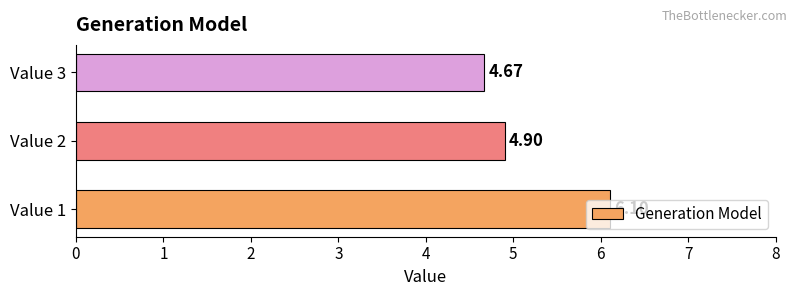

What is the average value?

5.2